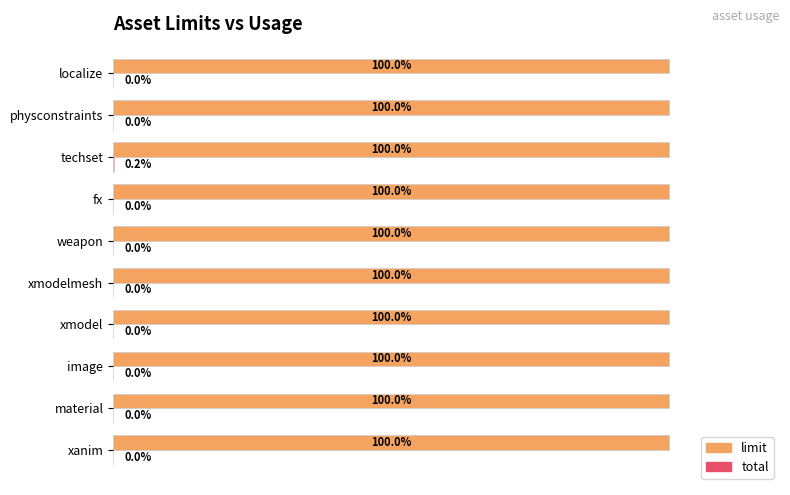

Rank the series by their average value, from highest to lowest.

limit, total